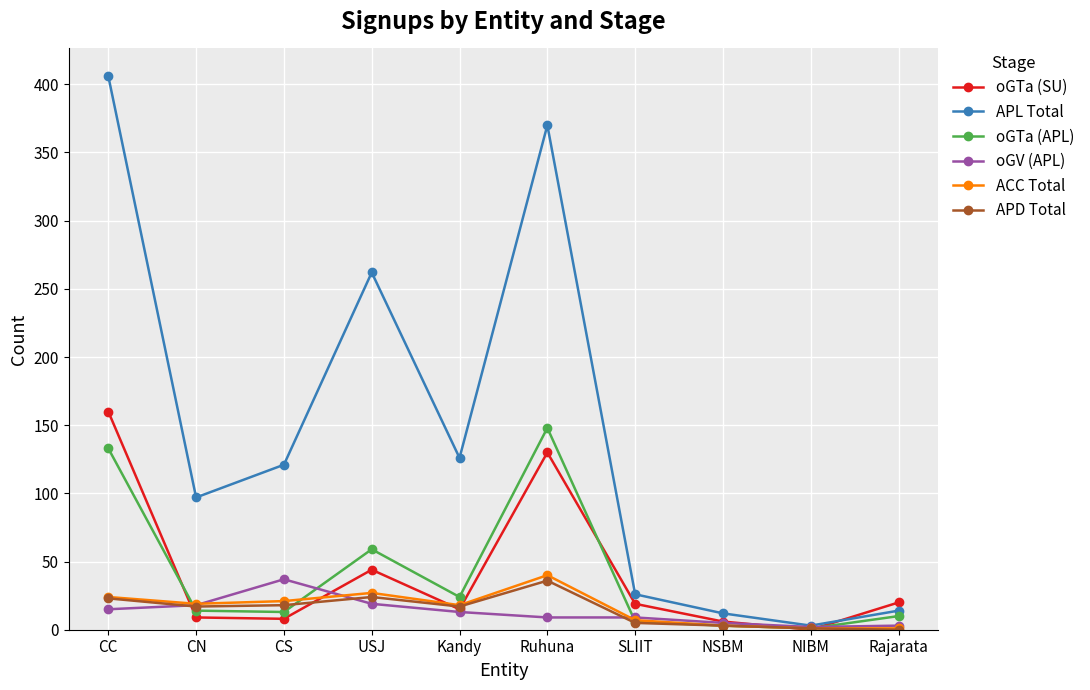

What is the highest value of the oGTa (APL) series?

148